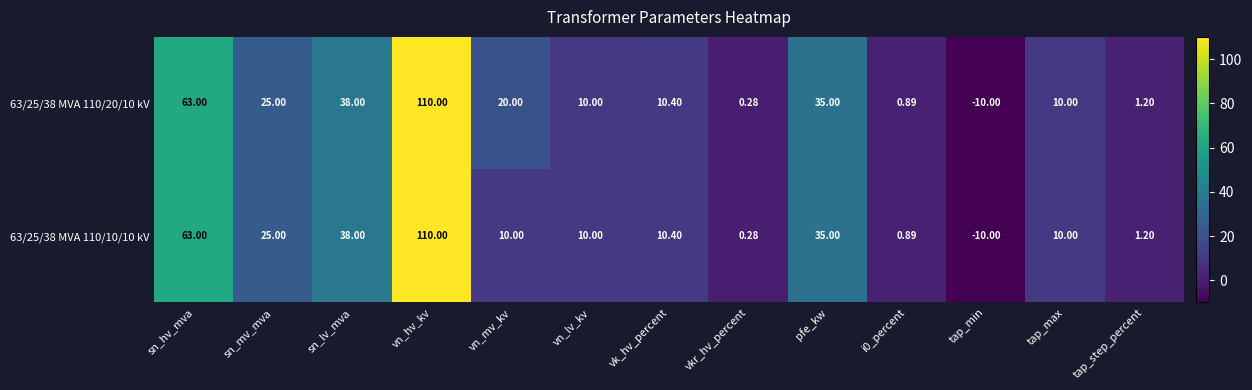

Which label corresponds to the largest value in the chart?

vn_hv_kv